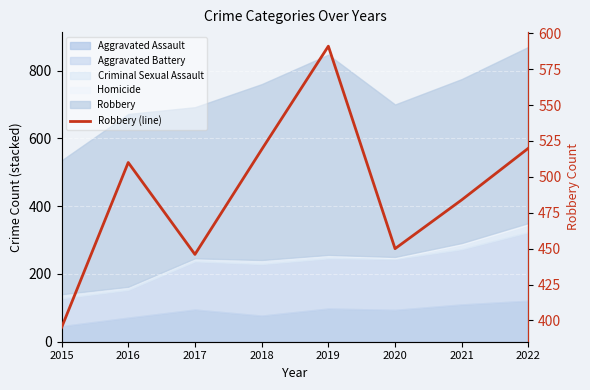

What is the minimum value shown in the chart?

395